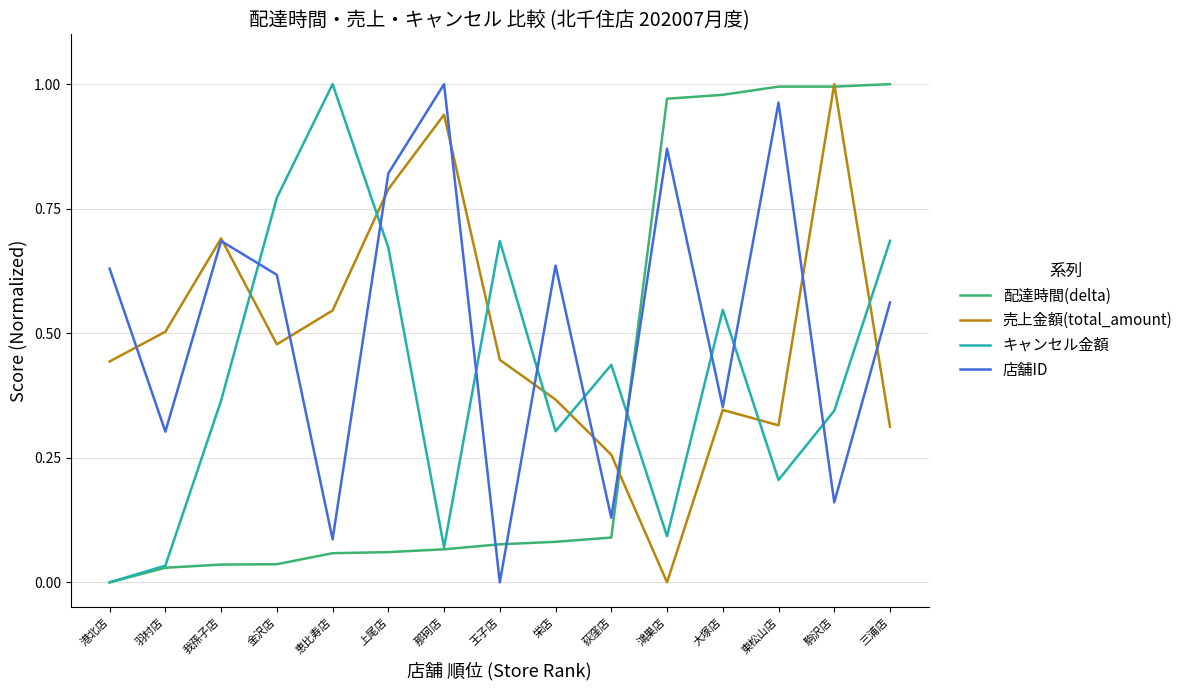

Does the chart display data point markers on the line(s)?

No